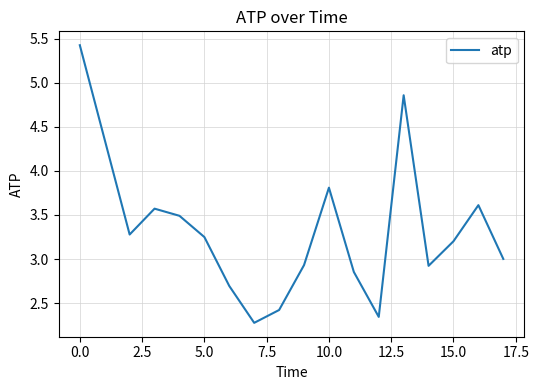

What is the difference between the maximum and minimum values?

3.1